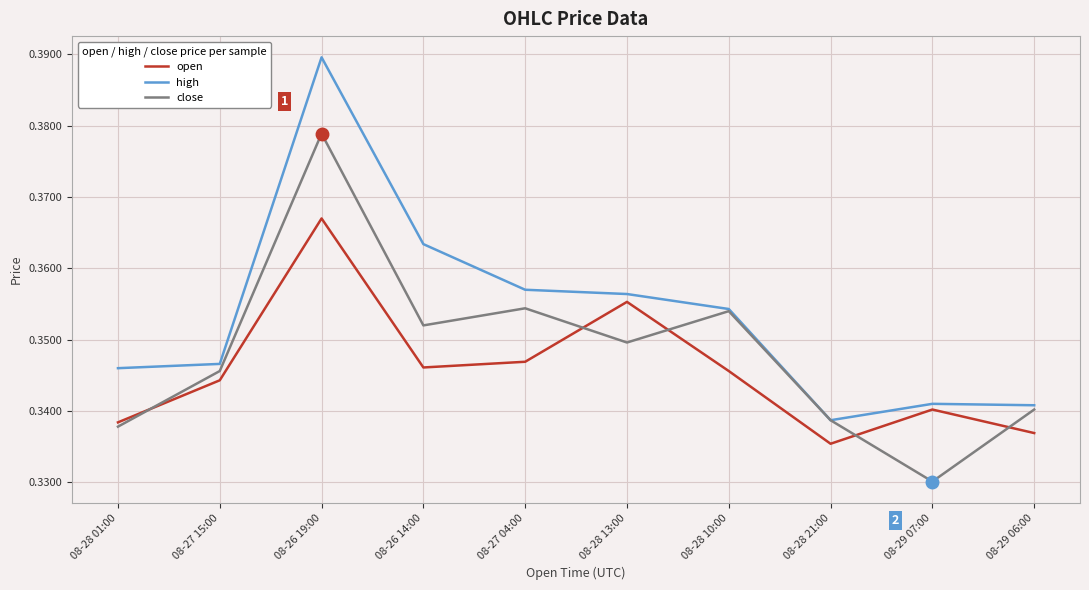

Does the chart have visible grid lines?

Yes